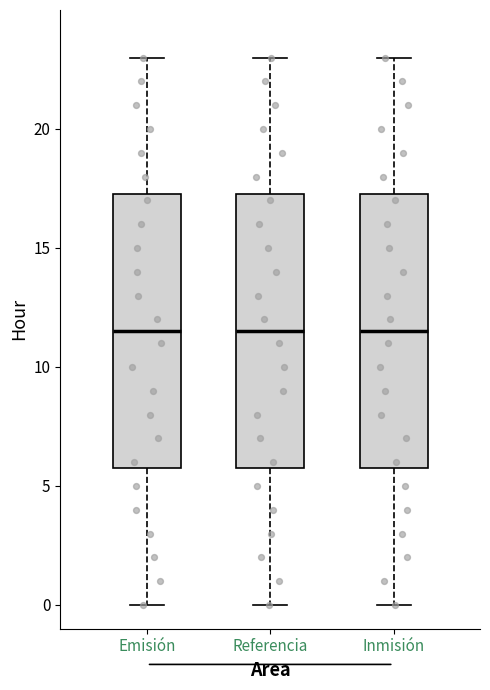

Reading left to right, read every box against the y-axis: the position of its median line, the range the box covers, and the ends of its whiskers. The values are not printed on the chart, so give them approximately, as read against the axis.

Emisión: median 11.5, box 6.0 to 17.5, whiskers 0.0 to 23.0
Referencia: median 11.5, box 6.0 to 17.5, whiskers 0.0 to 23.0
Inmisión: median 11.5, box 6.0 to 17.5, whiskers 0.0 to 23.0